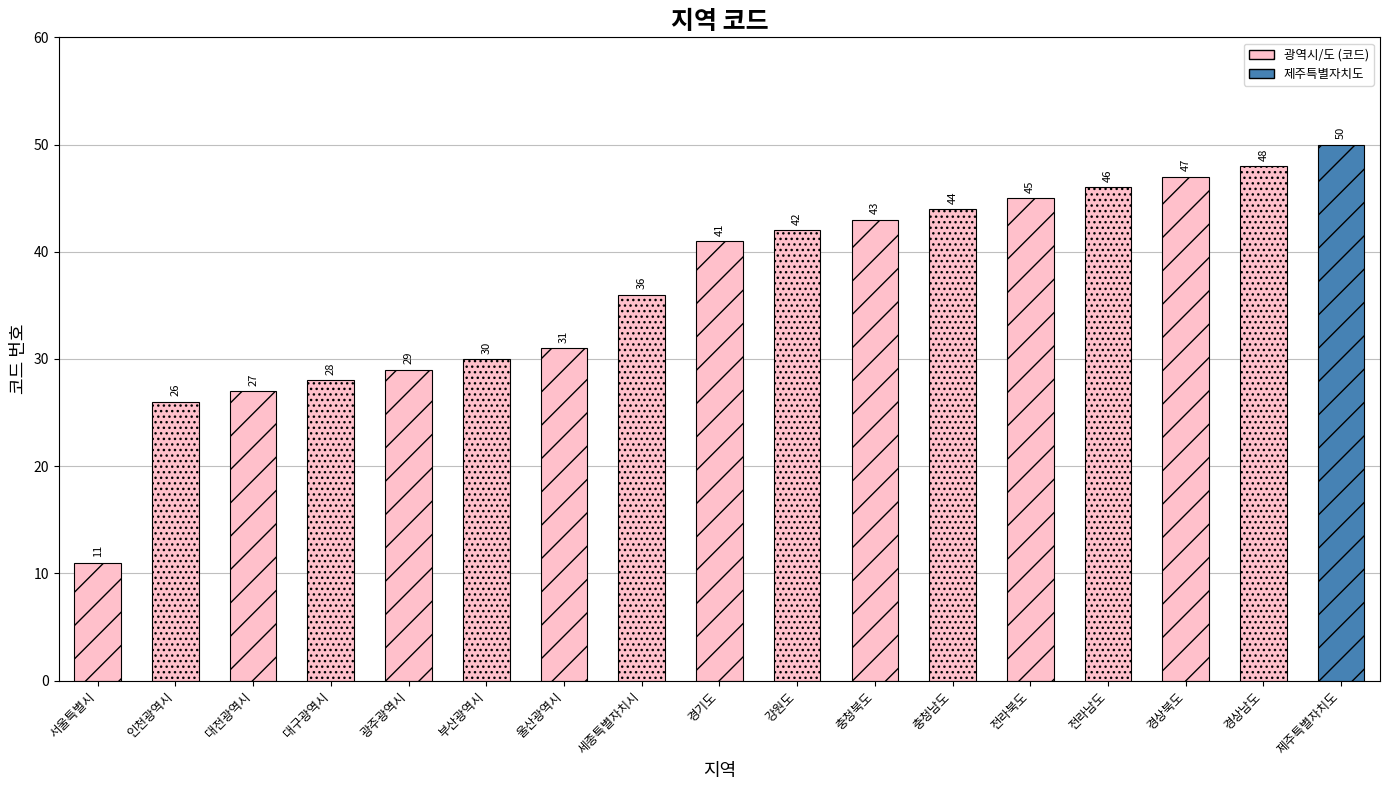

What is the minimum value shown in the chart?

11